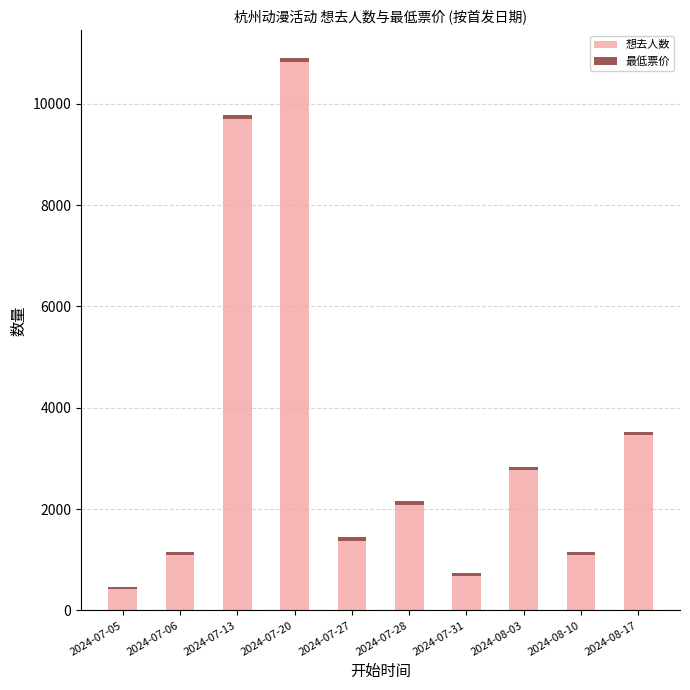

At which category is the sum across all series the highest?

2024-07-20